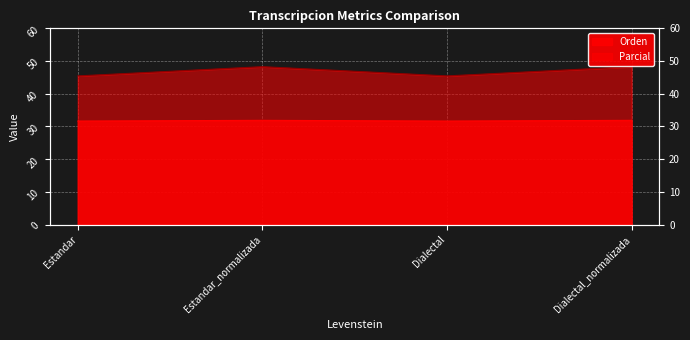

Between Estandar_normalizada and Dialectal, which series saw the biggest shift?

Parcial